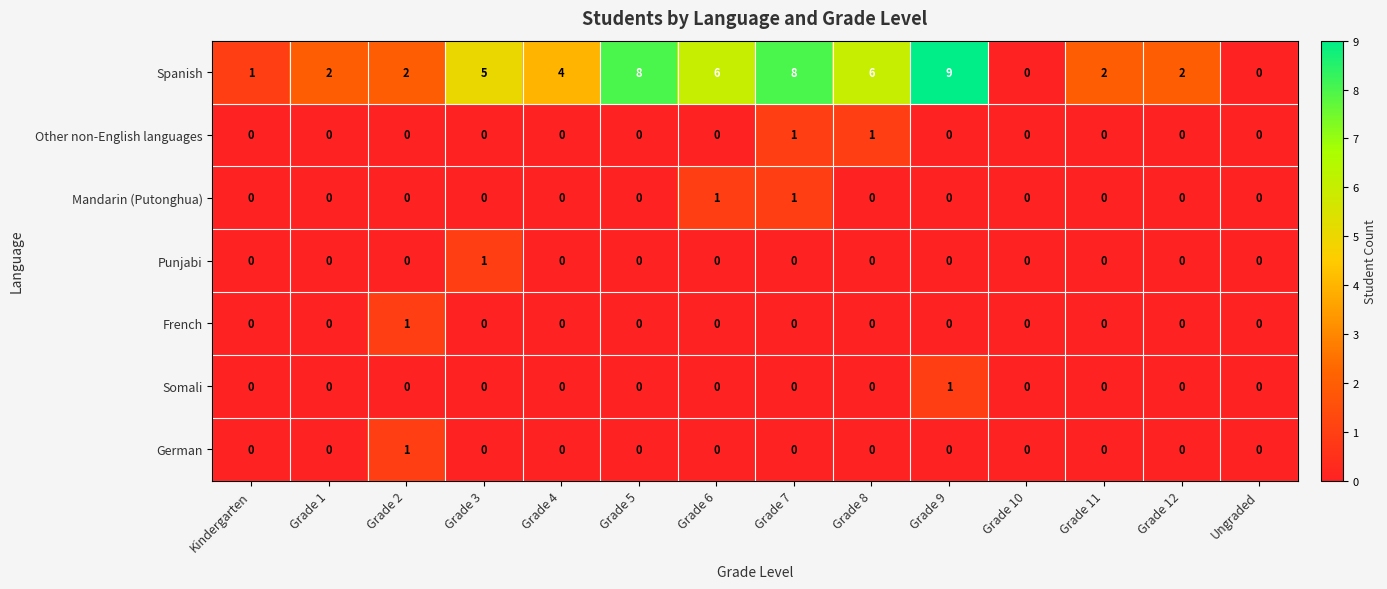

What is the sum of the Spanish values at Grade 3 and Grade 2?

7